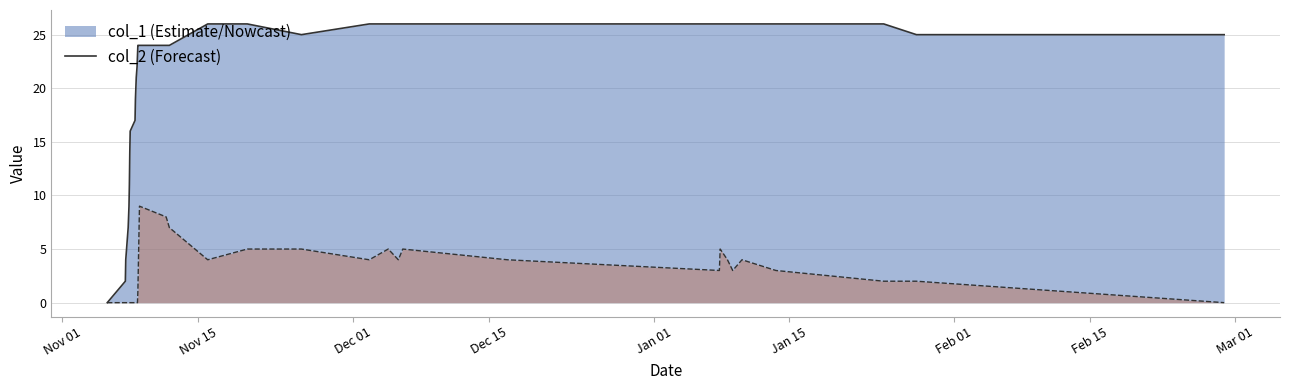

What is the difference between the second highest and minimum values in the col_2 series?

8